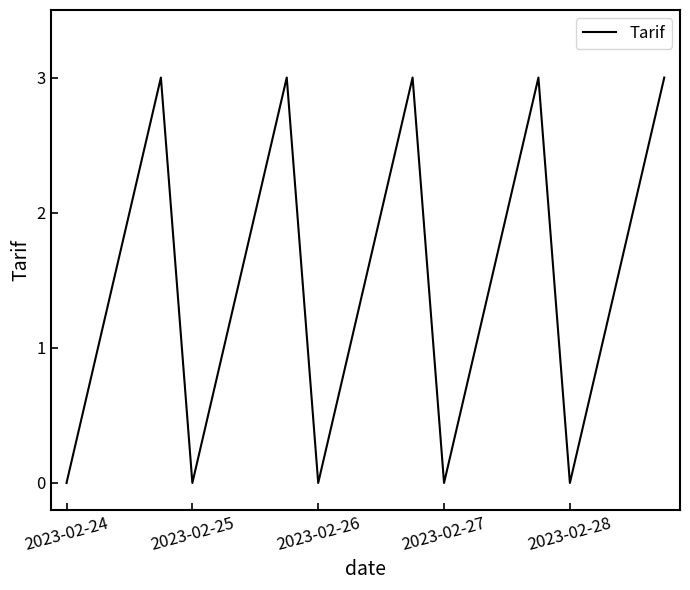

What is the maximum value shown in the chart?

3